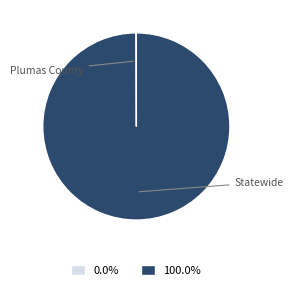

What percentage do Plumas County and Statewide together represent?

100.0%